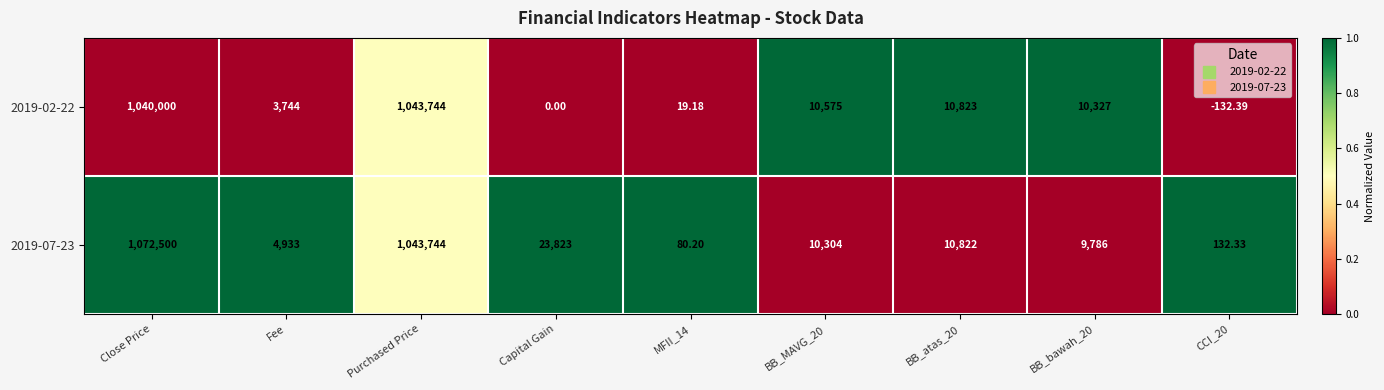

At which label does 2019-07-23 reach its peak?

Close Price